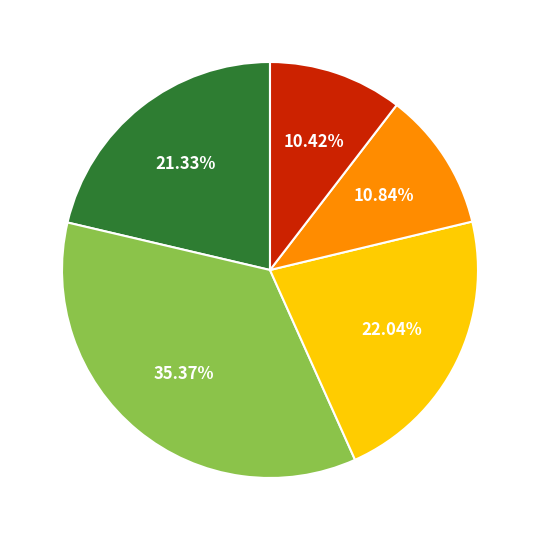

Does any single category account for the majority?

No